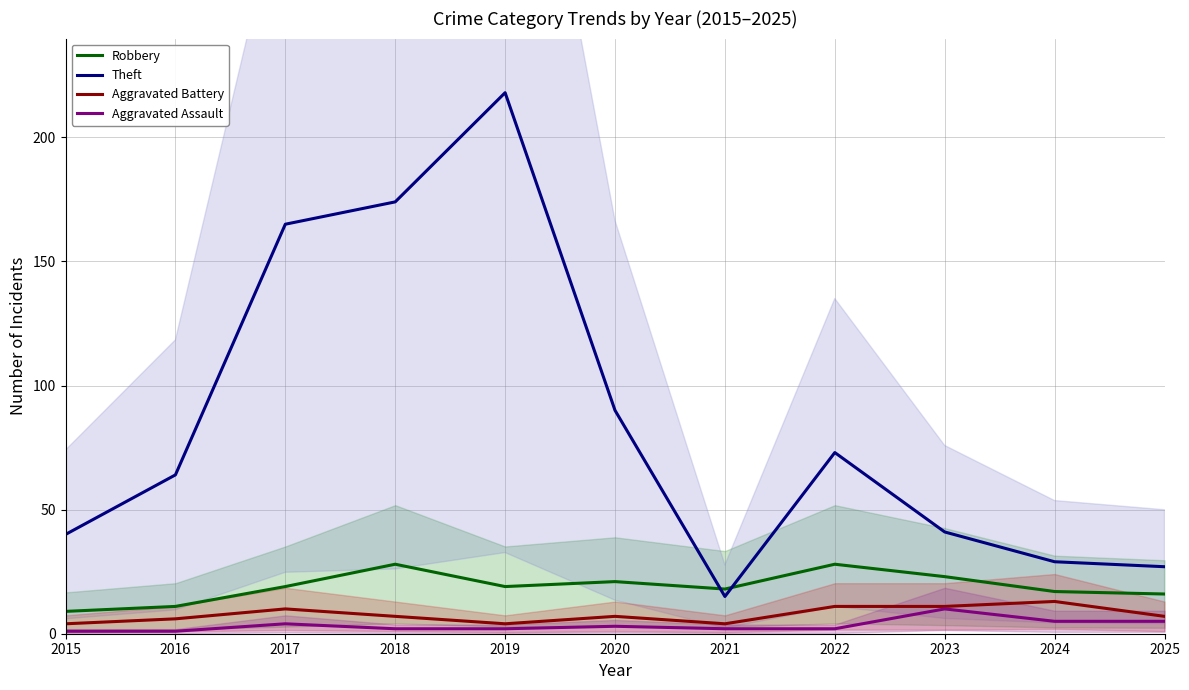

What is the maximum value shown in the chart?

218